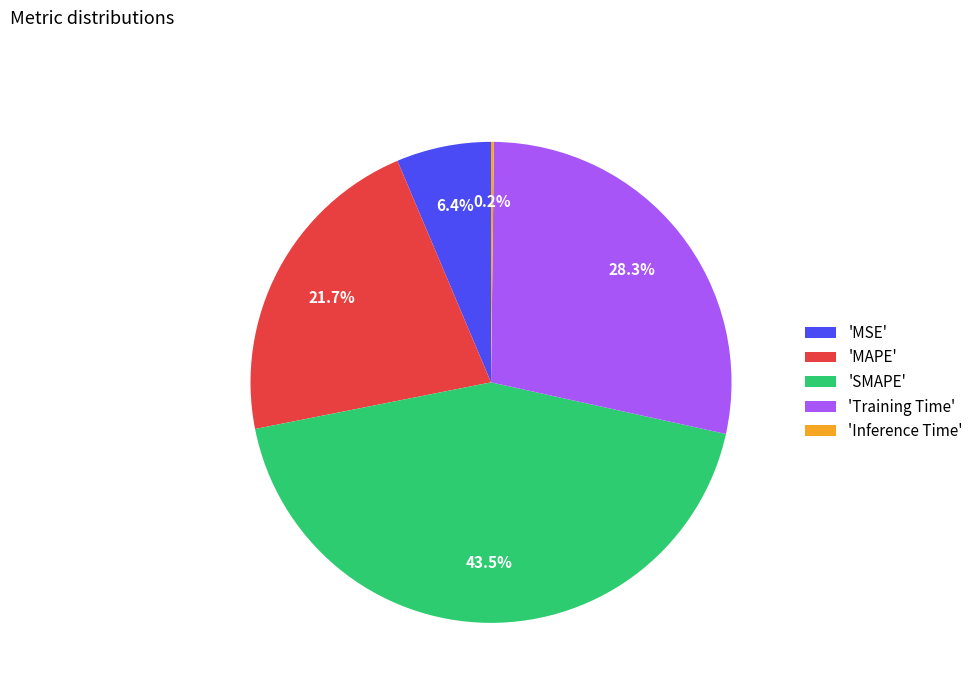

What portion of the pie excludes 'MSE'?

93.6%